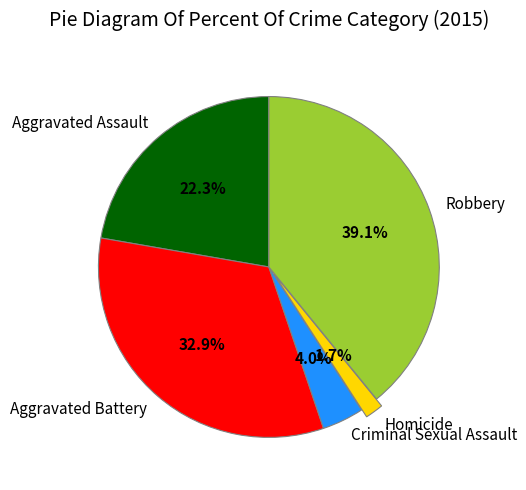

The Aggravated Battery slice represents 33% of the pie. True or false?

True